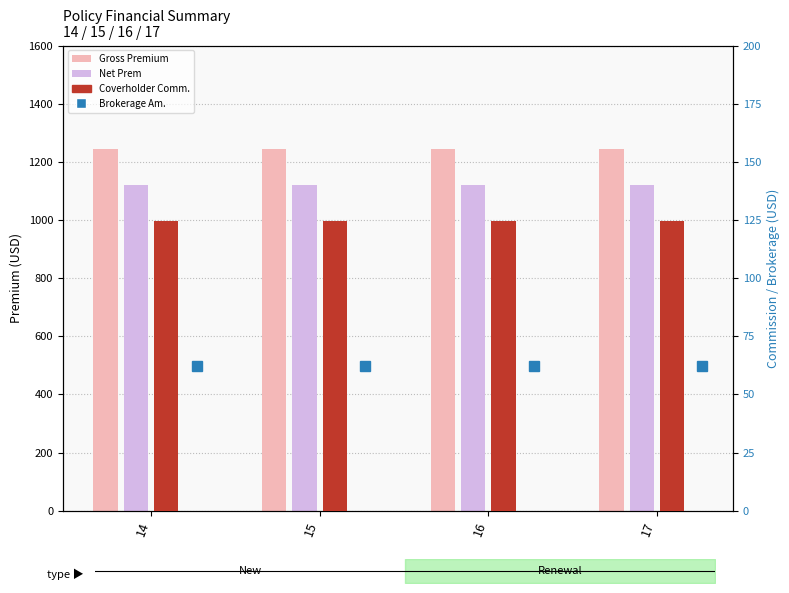

Which category has the highest value across all series?

14